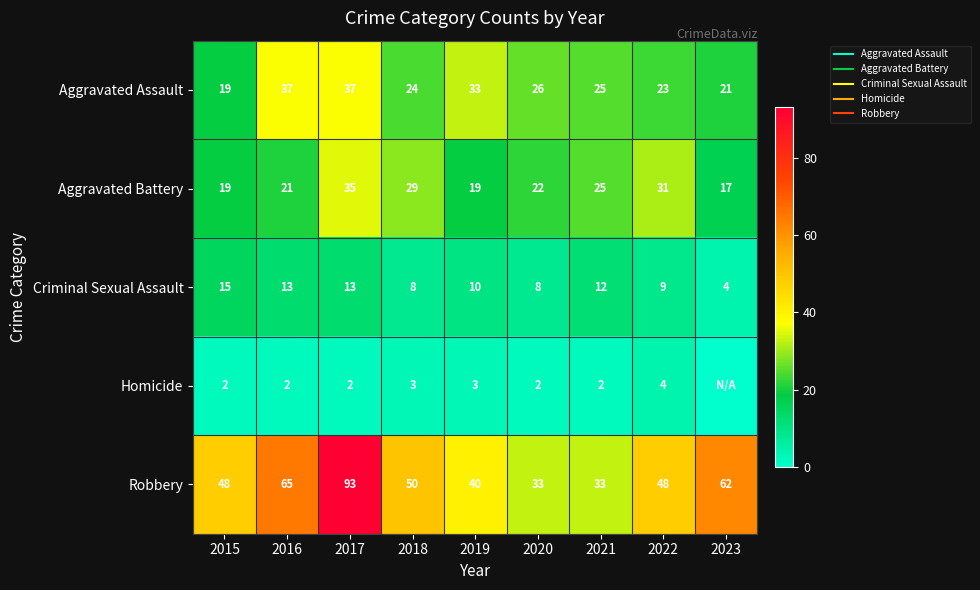

Is the value of Aggravated Battery at 2023 greater than the value of Homicide at 2023?

Yes